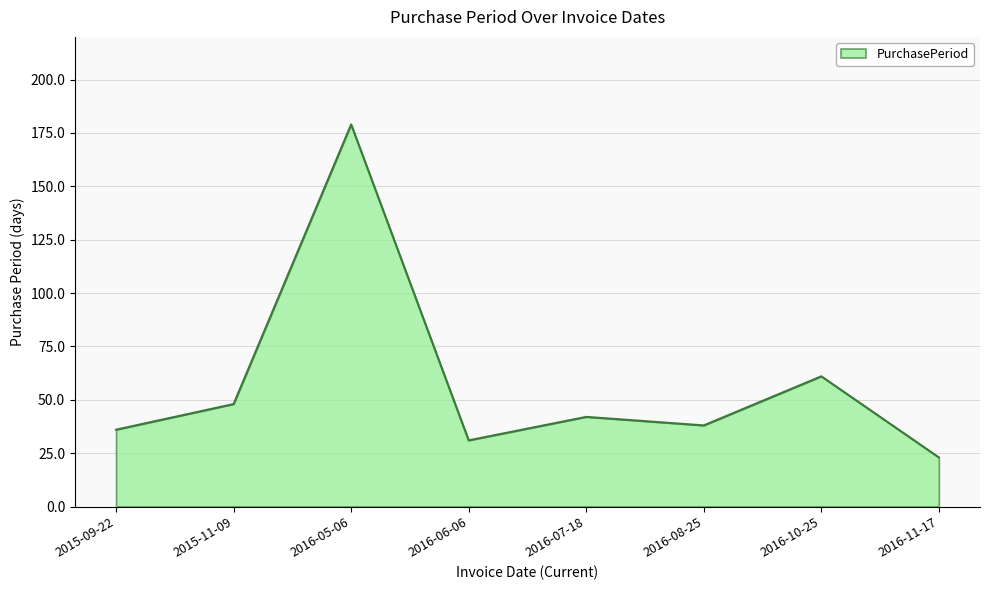

How many values are below 42?

4